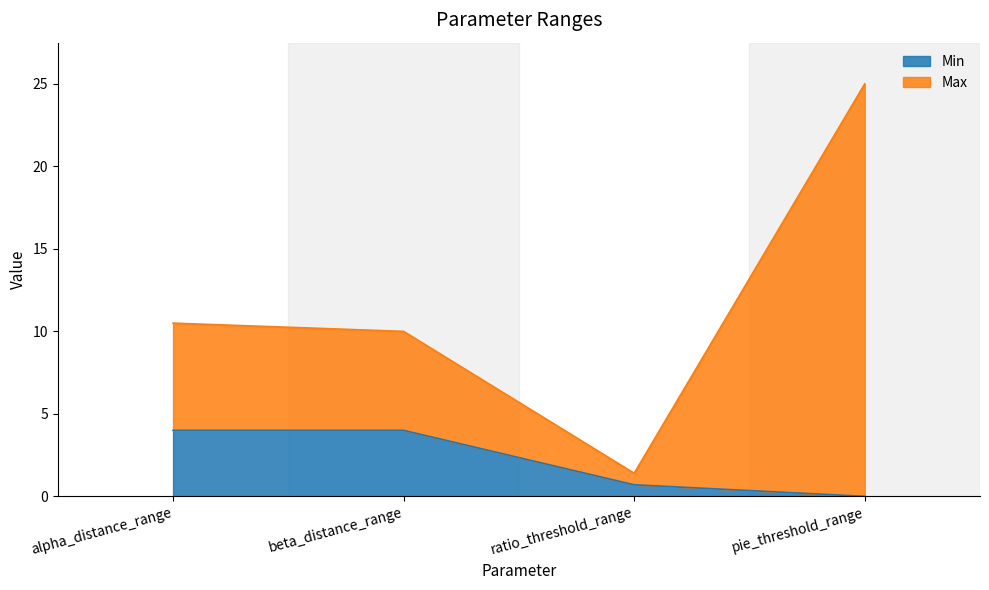

Is the value of Max at beta_distance_range greater than the value of Min at ratio_threshold_range?

Yes